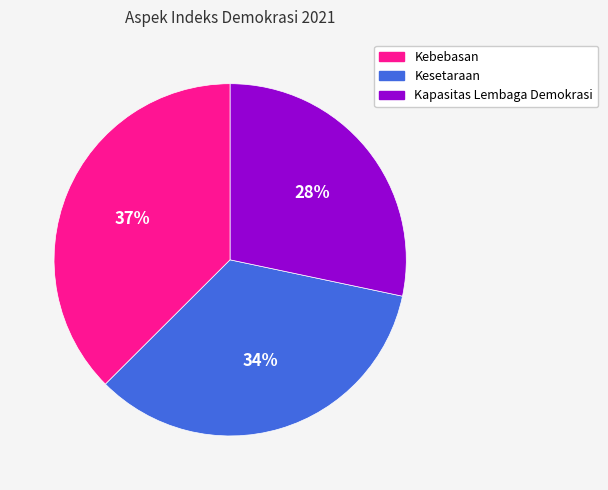

True or false: Kesetaraan accounts for 40% of the total.

False